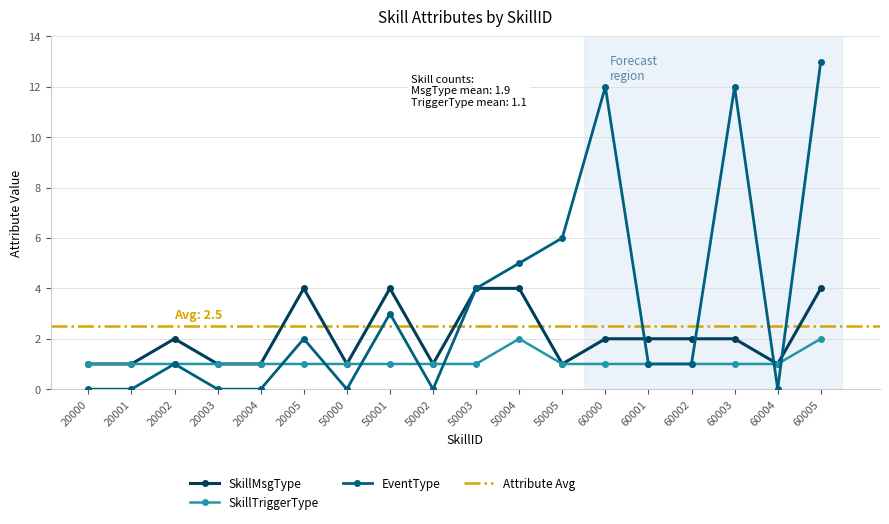

The value of SkillTriggerType at 50000 is 1. True or false?

True